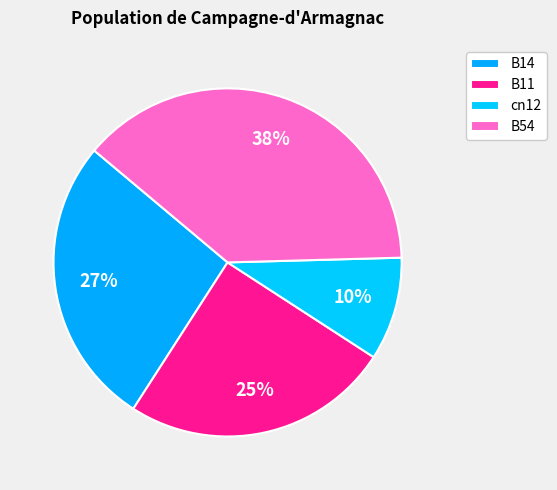

Which has a higher value, B14 or B54?

B54